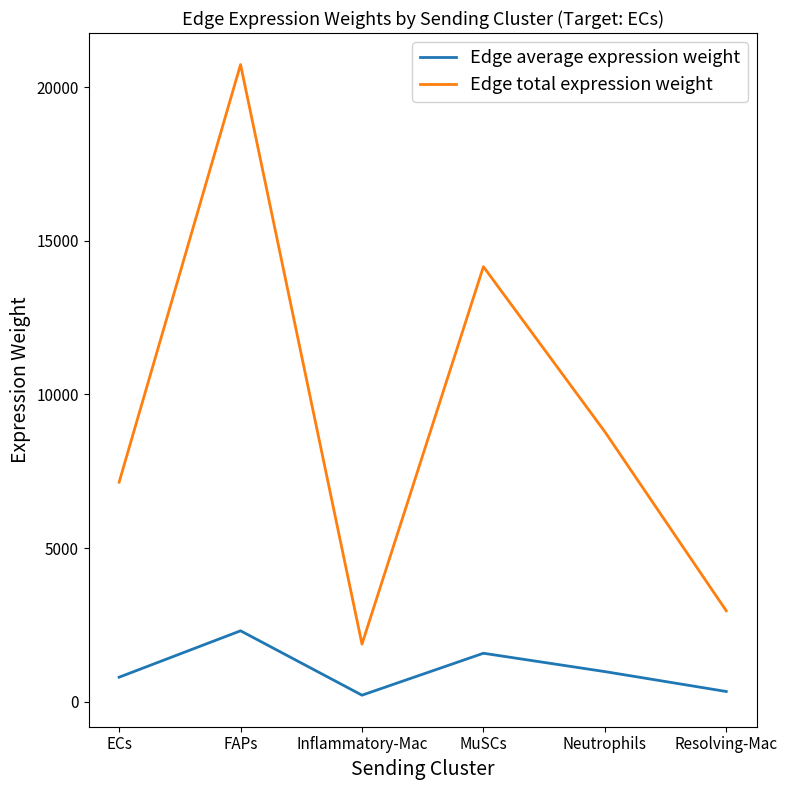

Reading left to right, list all the values displayed in this chart.

Edge average expression weight: ECs=793.8	FAPs=2304.5	Inflammatory-Mac=207.9	MuSCs=1573.3	Neutrophils=976.1	Resolving-Mac=328.4
Edge total expression weight: ECs=7144.2	FAPs=20740.2	Inflammatory-Mac=1871.2	MuSCs=14159.7	Neutrophils=8785.2	Resolving-Mac=2956.0